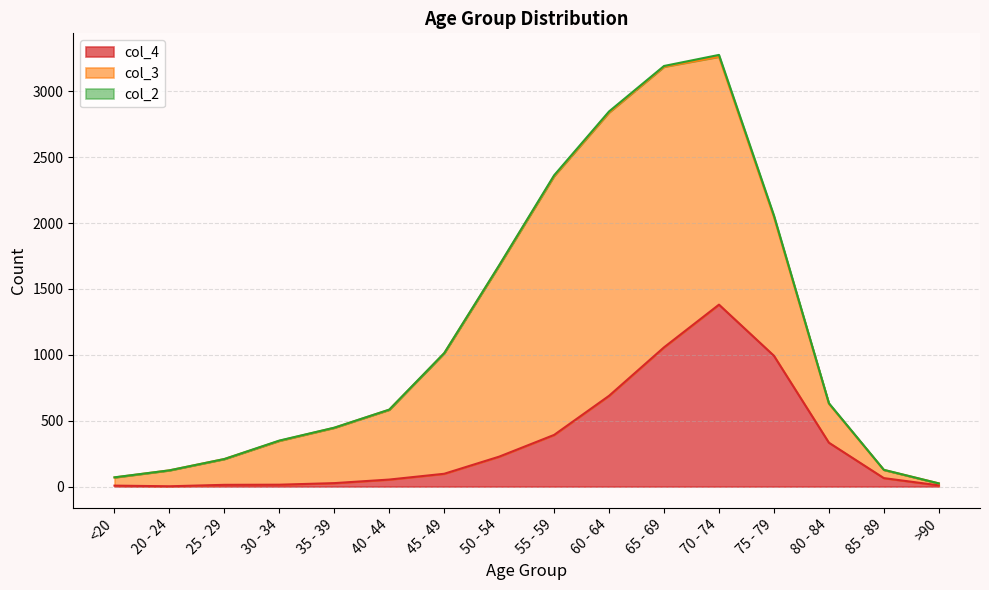

Reading left to right, list all the values displayed in this chart.

col_4: 7	2	13	14	26	53	97	227	392	689	1057	1381	993	333	64	9
col_3: 62	121	196	333	420	530	915	1450	1965	2151	2130	1882	1053	296	62	15
col_2: 1	0	0	2	1	1	1	3	6	8	6	14	12	4	1	0